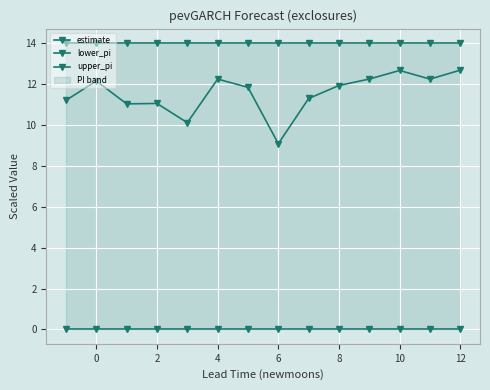

The upper_pi series shows 5.9 at 6. True or false?

False